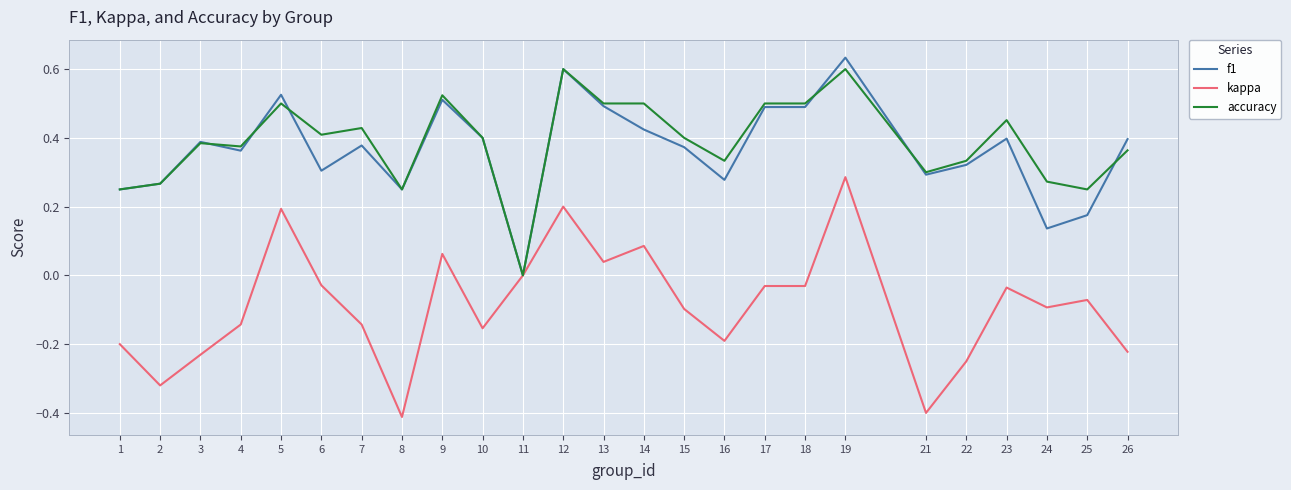

Between 14 and 23, which series saw the biggest shift?

kappa